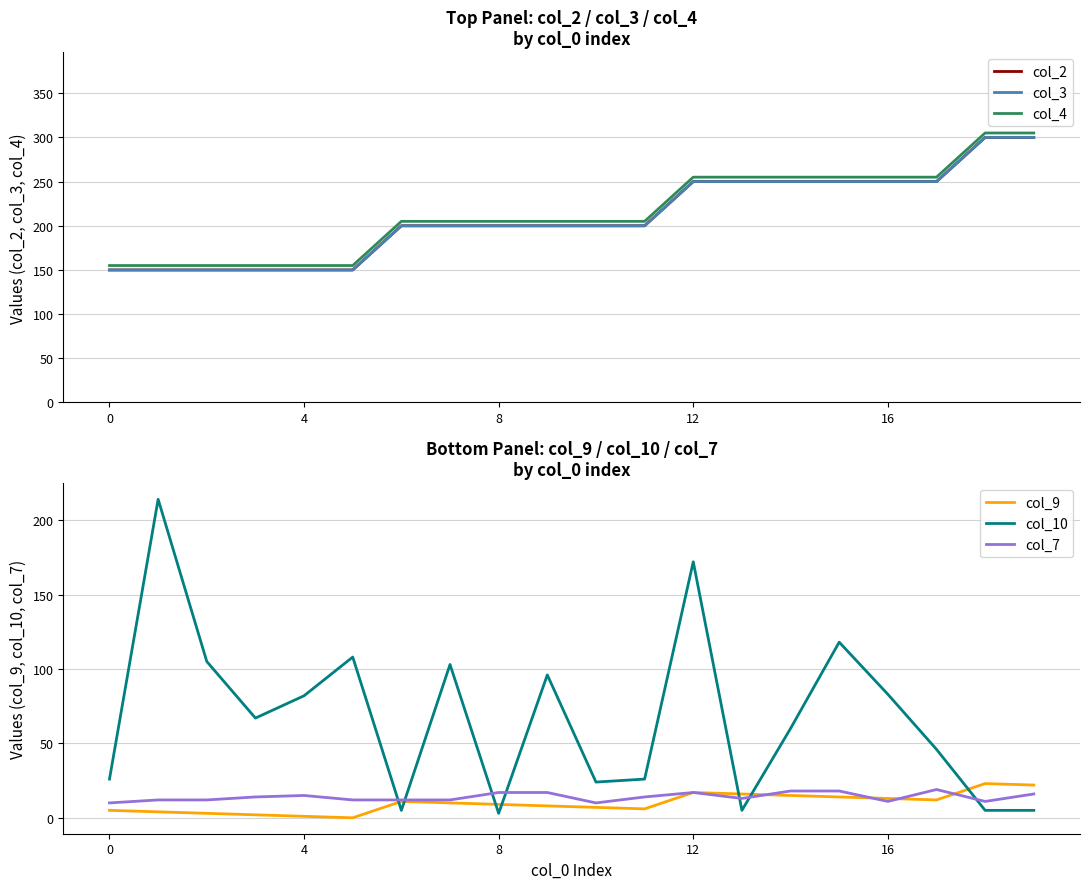

Is it true that col_9 equals 5 at 0?

True